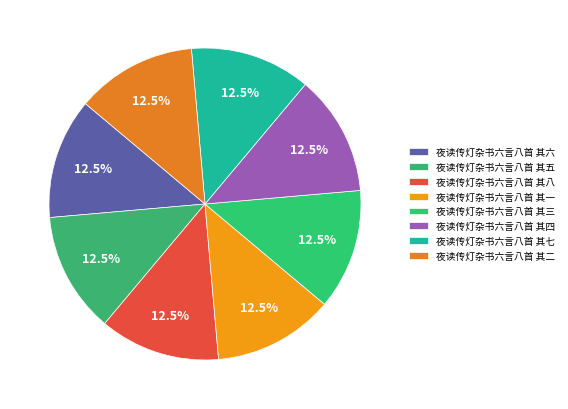

How many slices are in this pie chart?

8